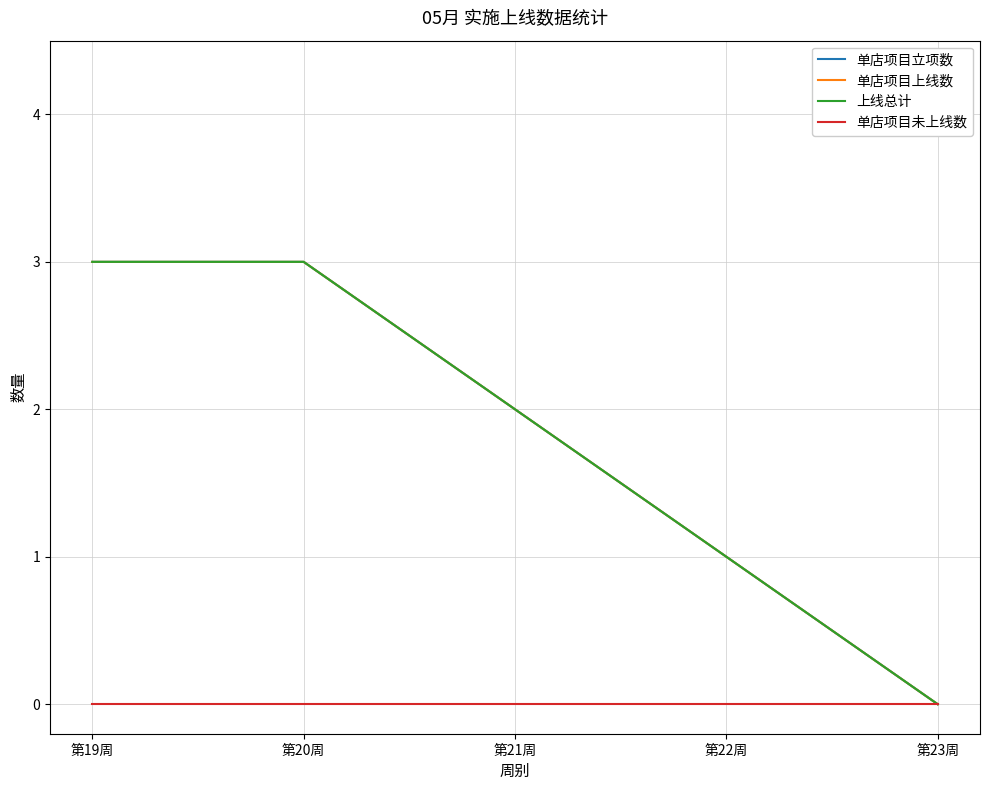

Reading left to right, what are all the values shown in this chart?

单店项目立项数: 3	3	2	1	0
单店项目上线数: 3	3	2	1	0
上线总计: 3	3	2	1	0
单店项目未上线数: 0	0	0	0	0